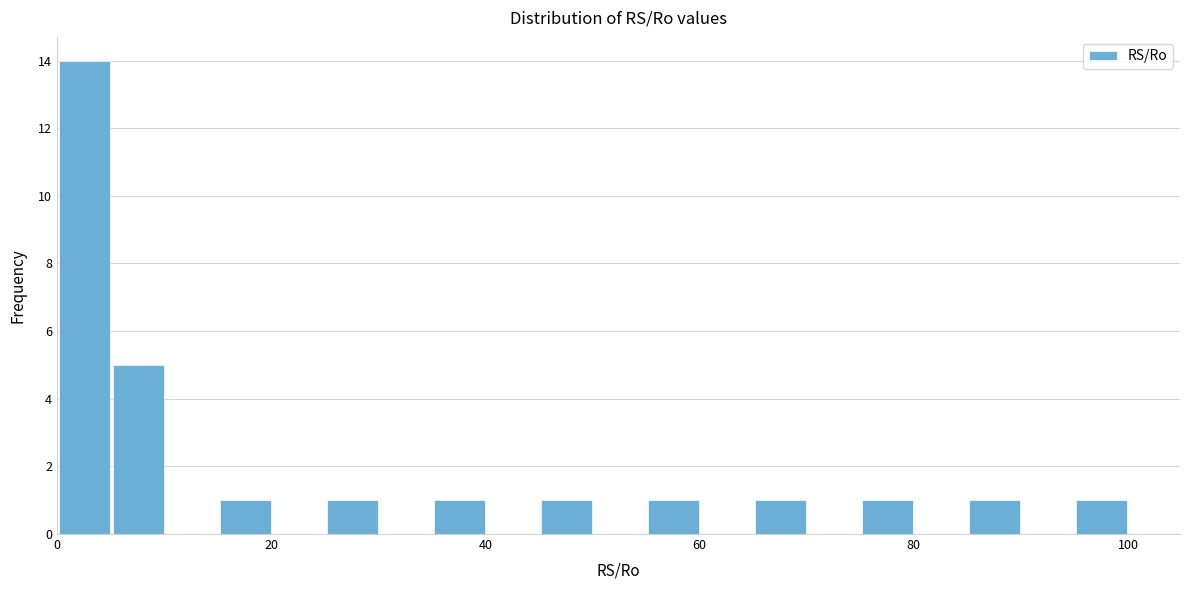

Around what value on the x-axis is the tallest bar? Give the approximate position of its centre, as read against the axis.

2